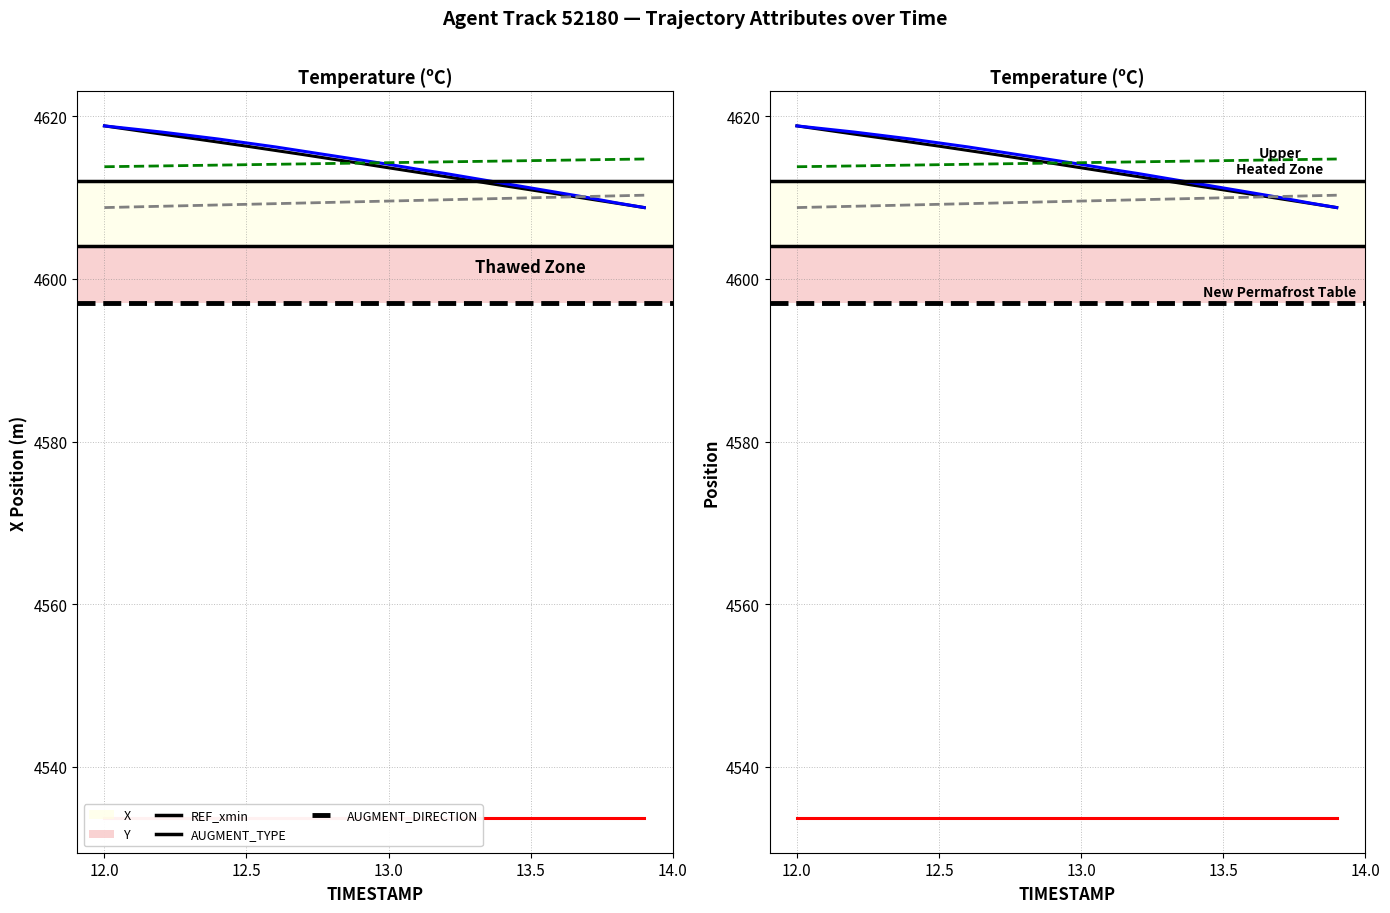

Rank the series at 13.0 from lowest to highest value.

REF_xmin, AUGMENT_DIRECTION, AUGMENT_TYPE, X, Y